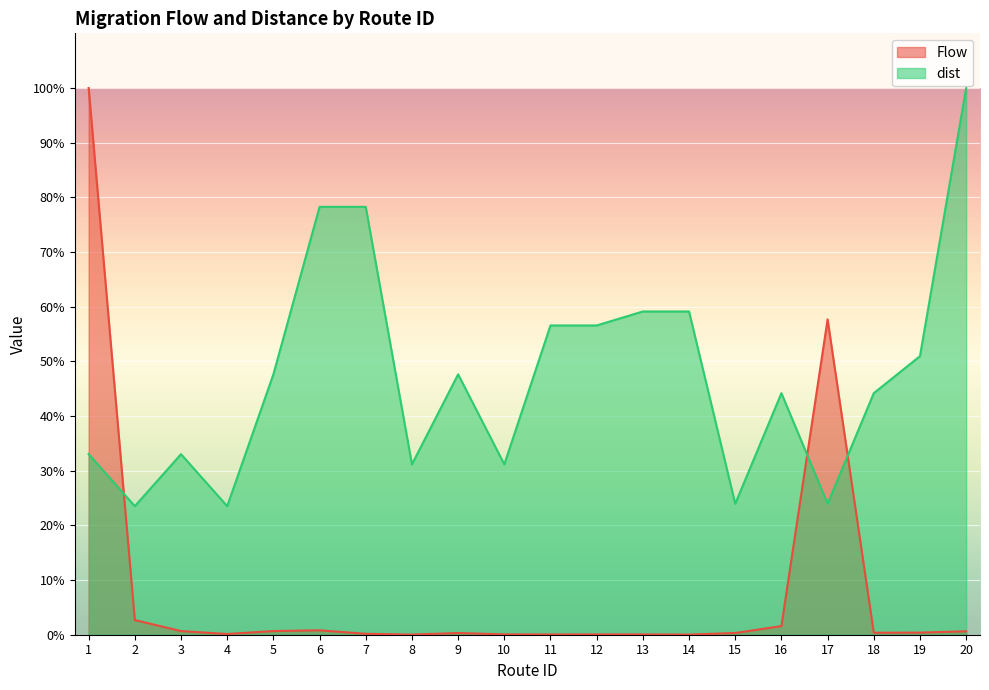

True or false: dist has more than 2 points higher than both neighbors.

True